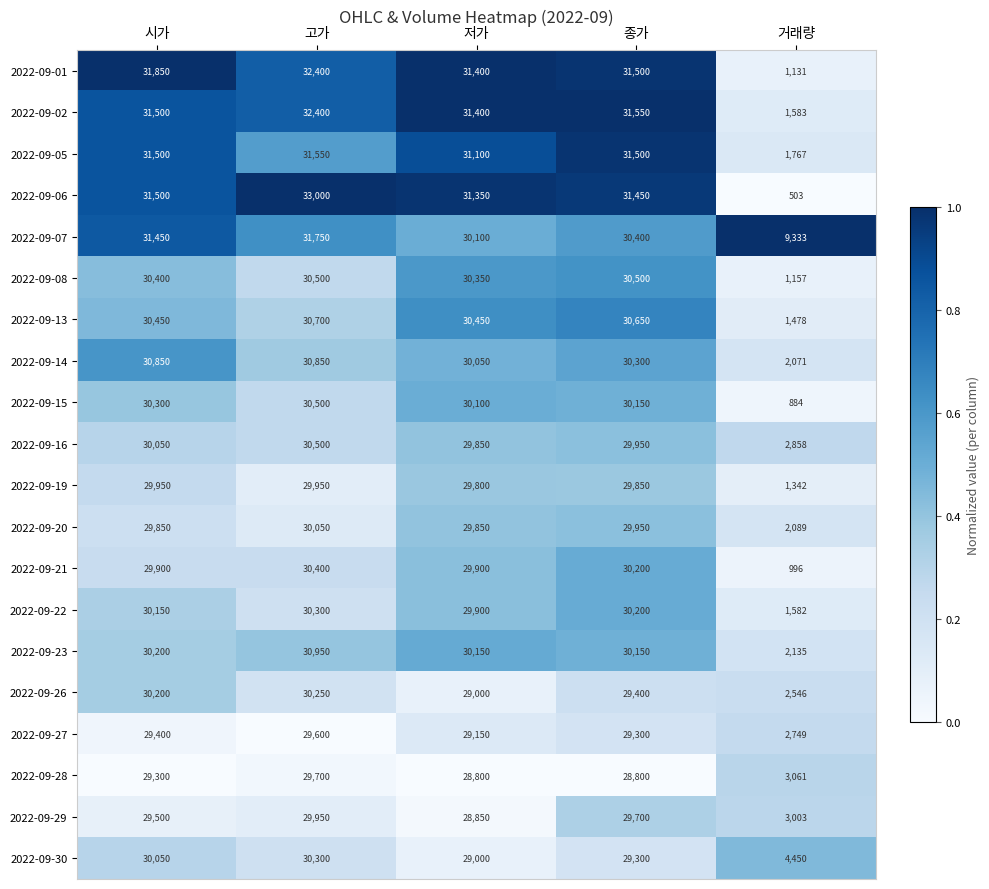

How many distinct data groups are displayed?

20